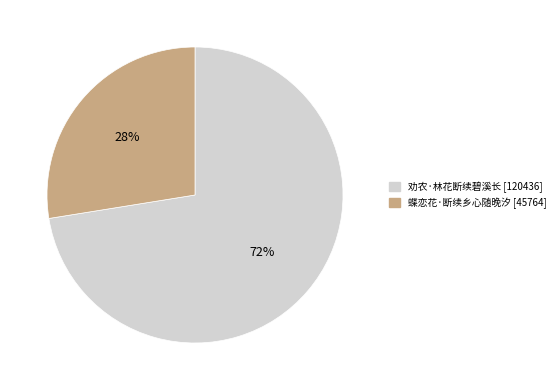

Is the sum of 劝农·林花断续碧溪长 and 蝶恋花·断续乡心随晚汐 greater than half?

Yes